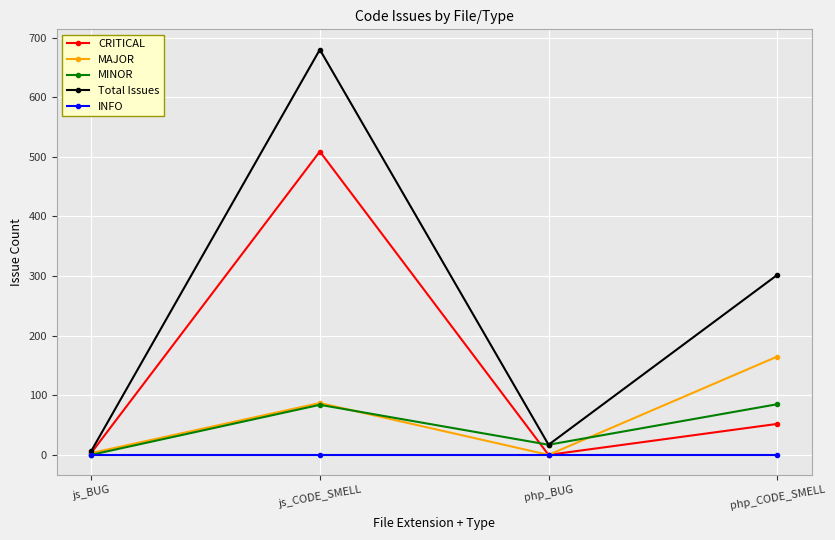

Where is MINOR nearest to the value 42?

php_BUG